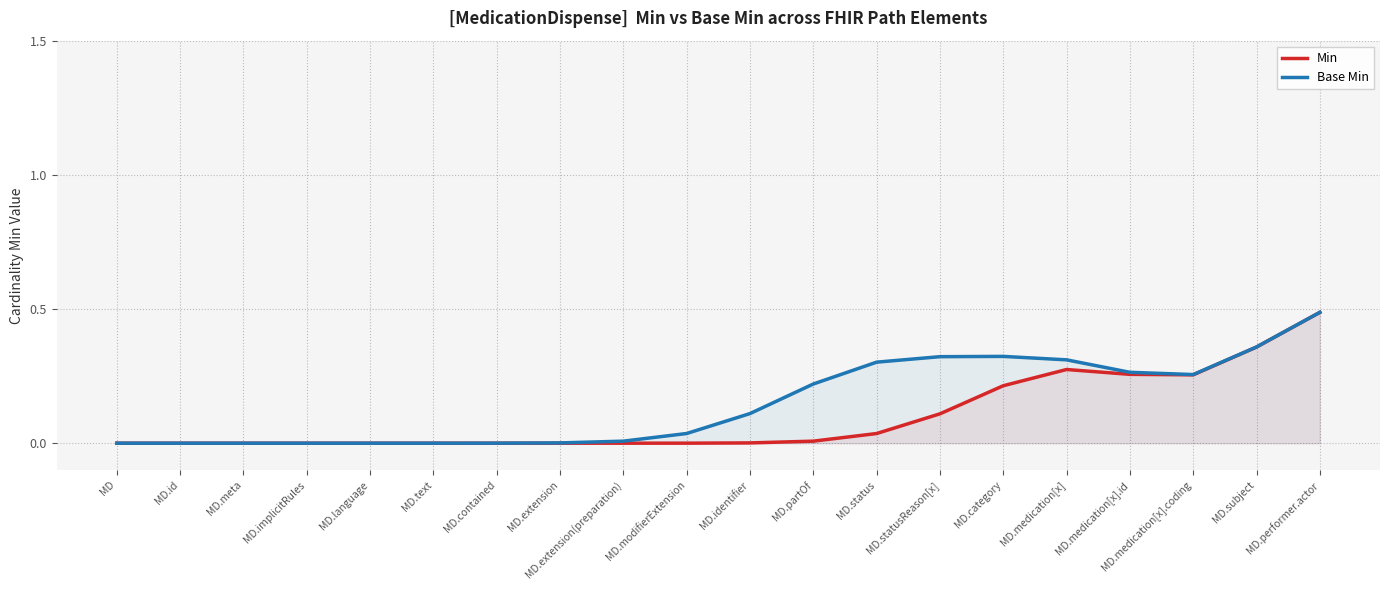

What are all the series names shown in the legend?

Min, Base Min